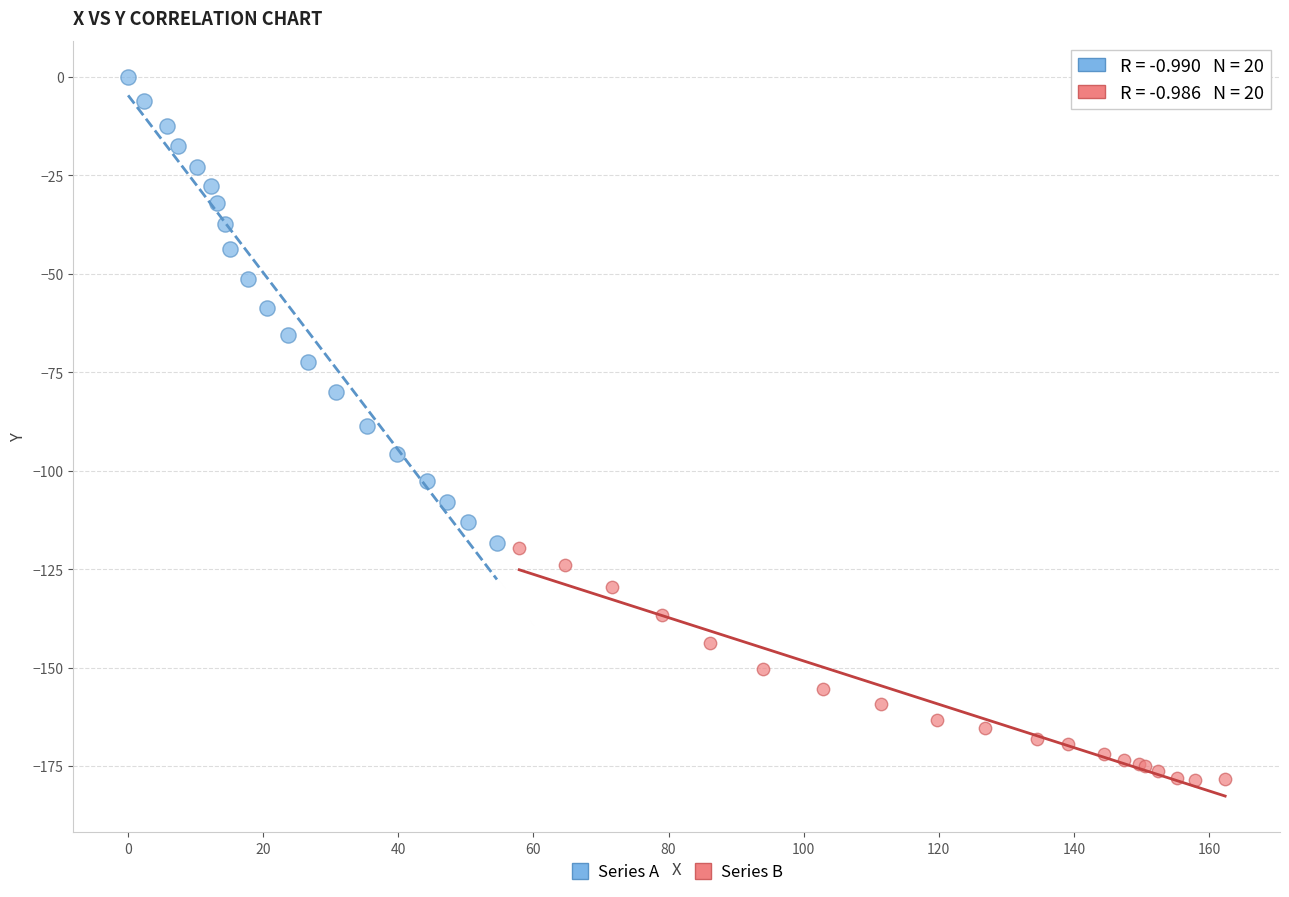

Which series contains the lowest Y value?

Series B